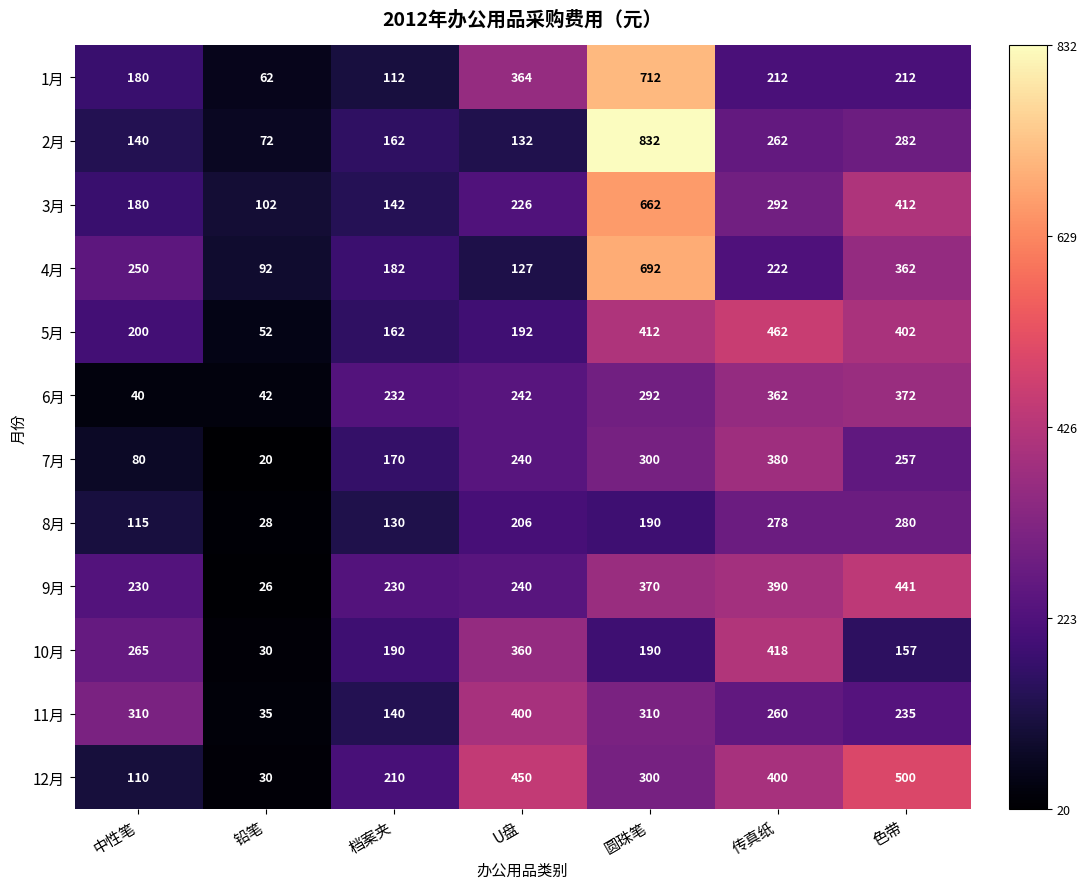

Where is 1月 nearest to the value 387?

U盘